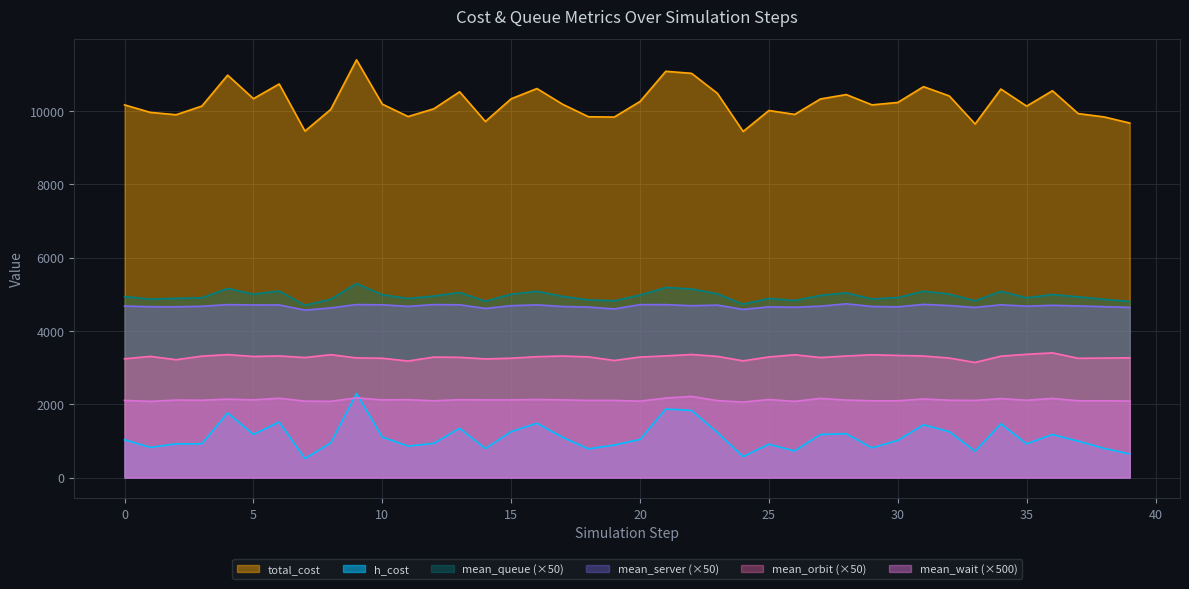

True or false: mean_queue and mean_wait intersect in this chart.

False